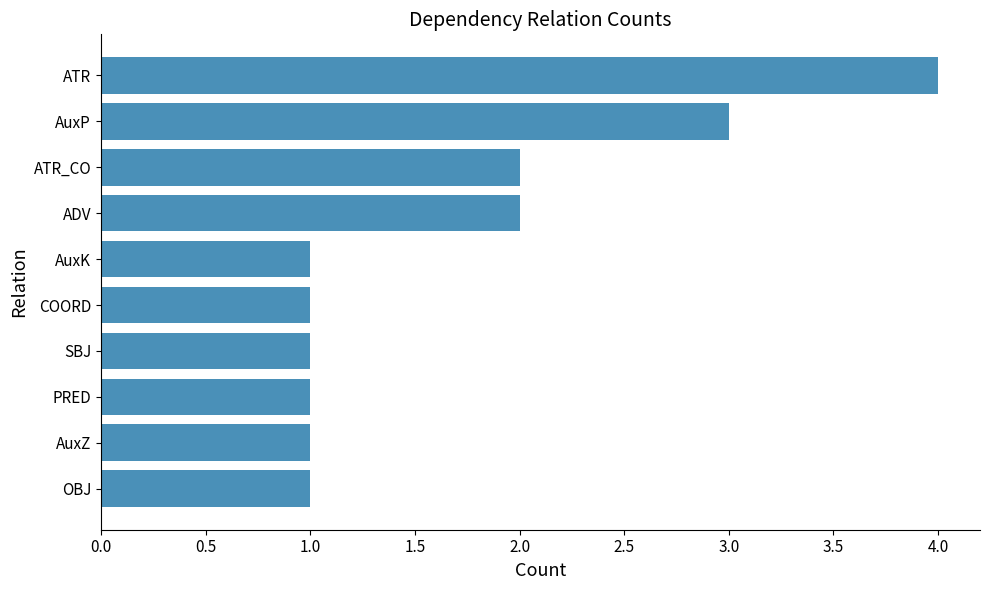

How many series are shown in this chart?

1